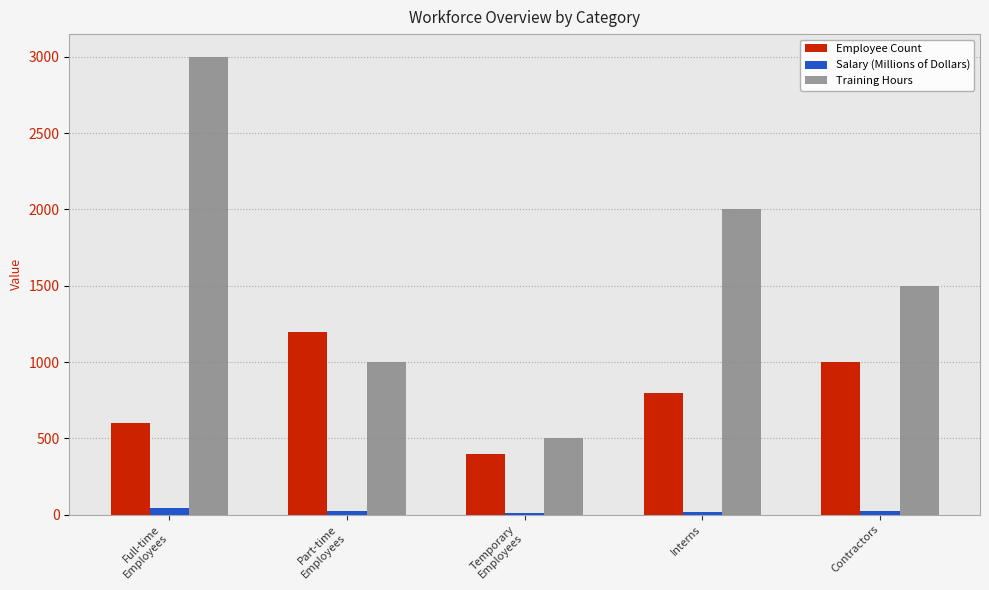

Rank the series by their maximum value, from lowest to highest.

Salary (Millions of Dollars), Employee Count, Training Hours